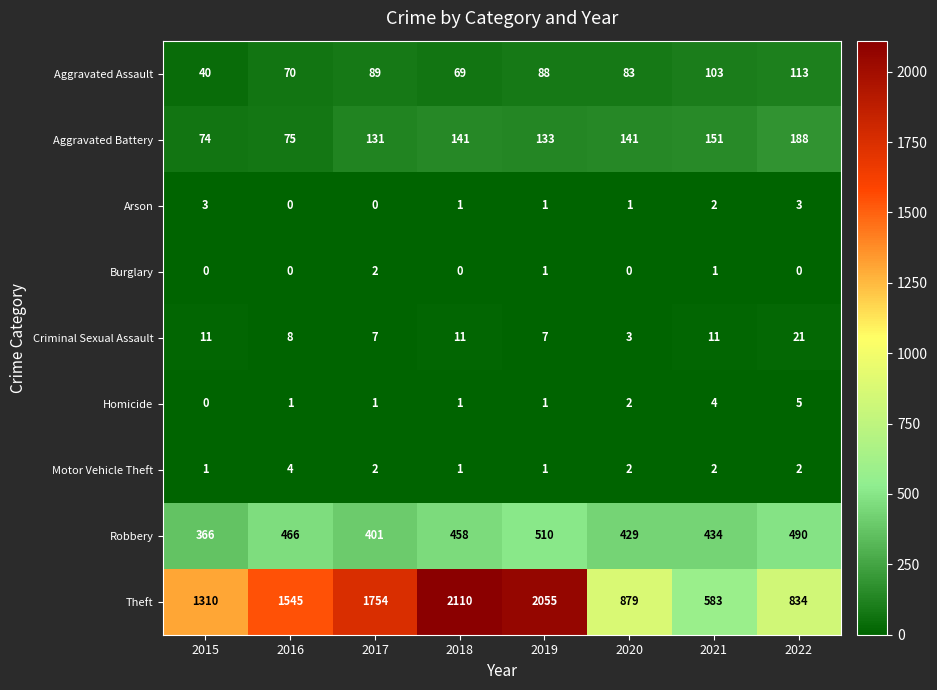

What is the difference between the highest and lowest values at 2021?

582